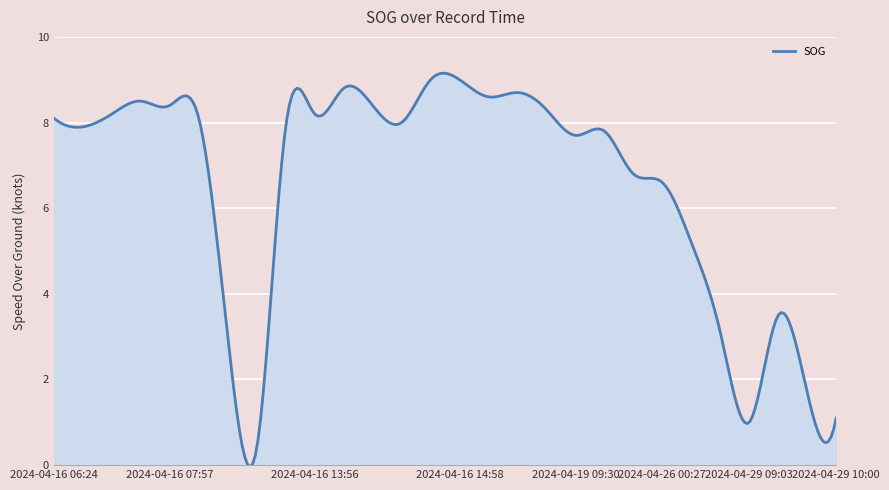

What is the greatest value displayed?

9.2